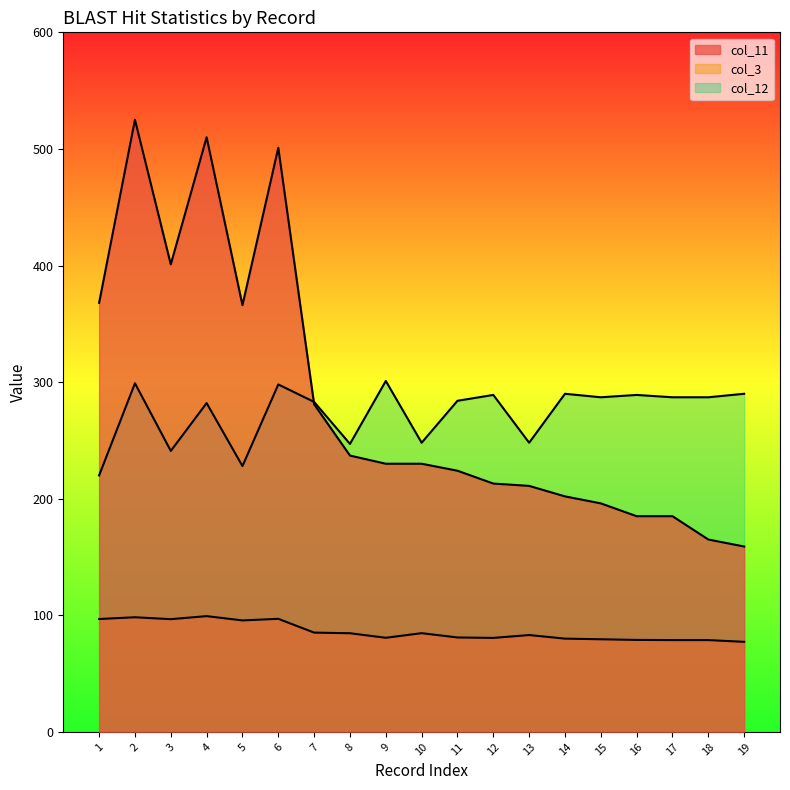

How many series are shown in this chart?

3